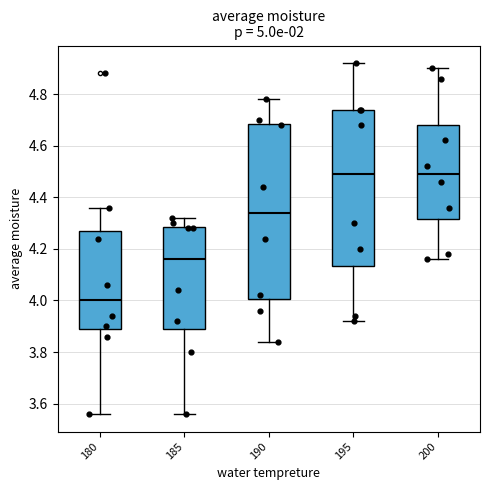

Comparing the boxes themselves (not the whiskers), which one is the tallest?

190